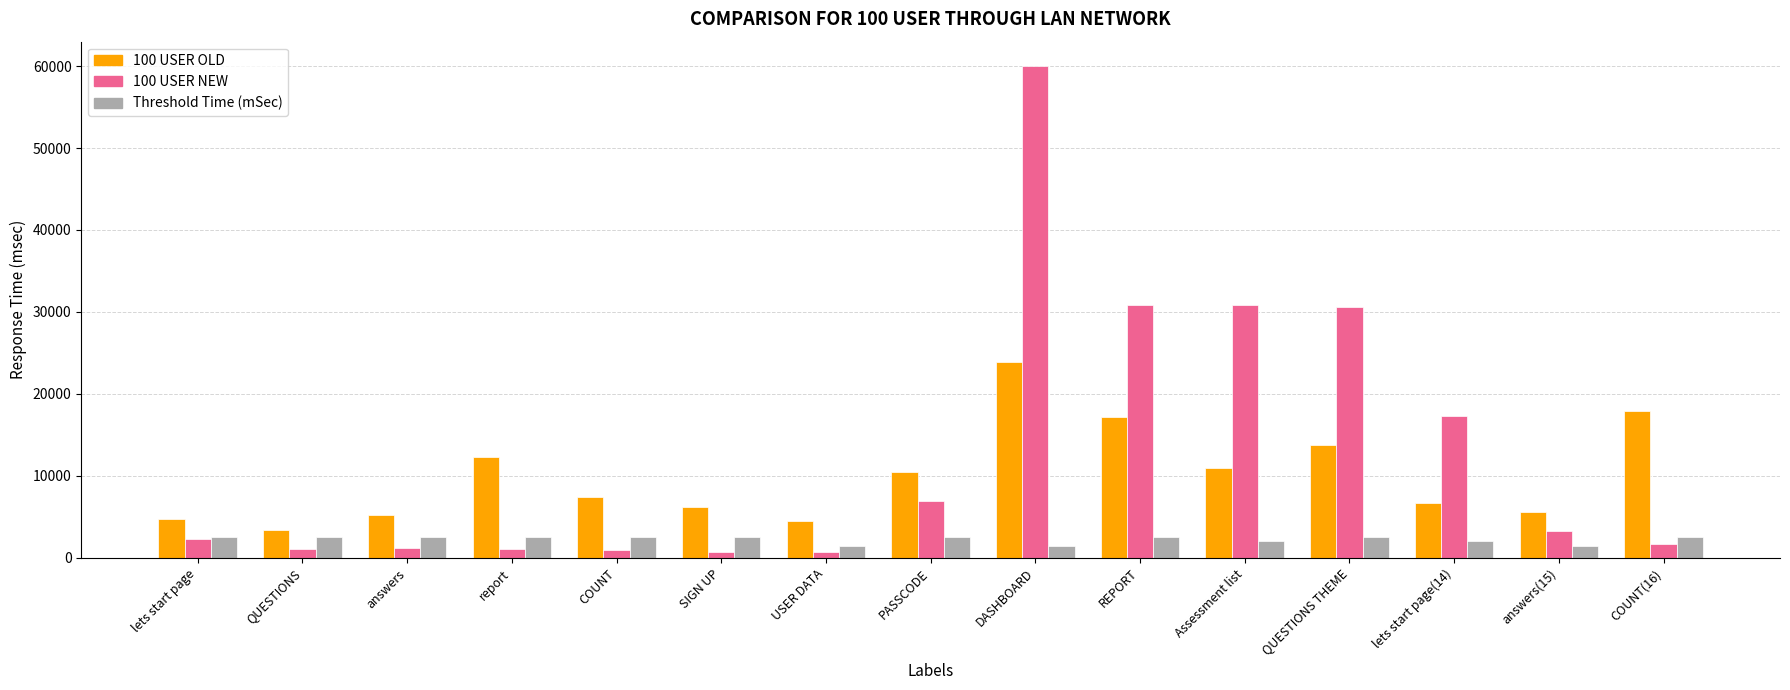

Between USER DATA and COUNT(16), which series saw the biggest shift?

100 USER OLD